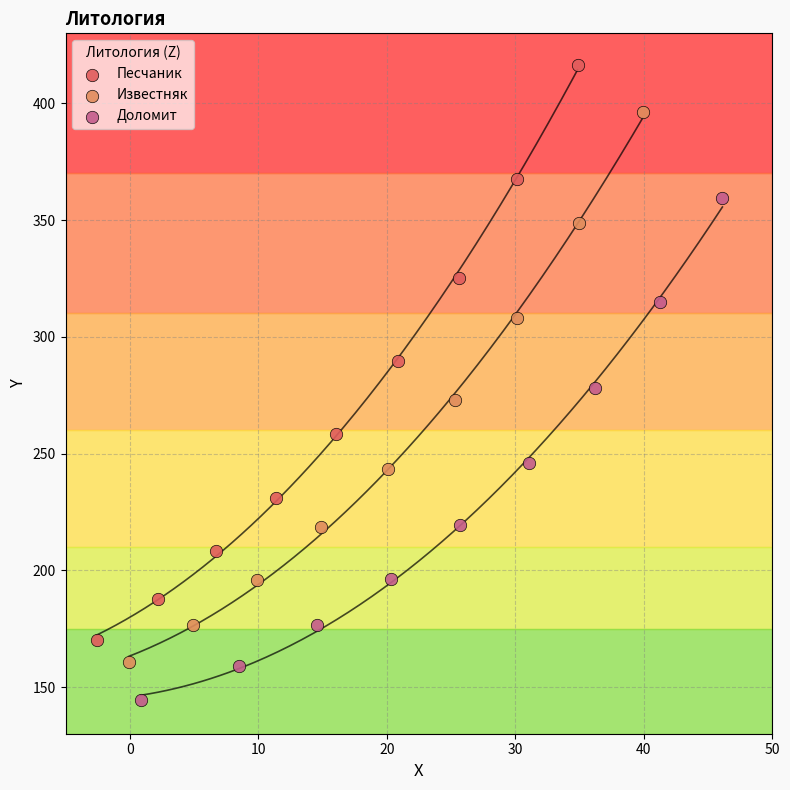

Which series reaches the maximum Y coordinate?

Песчаник